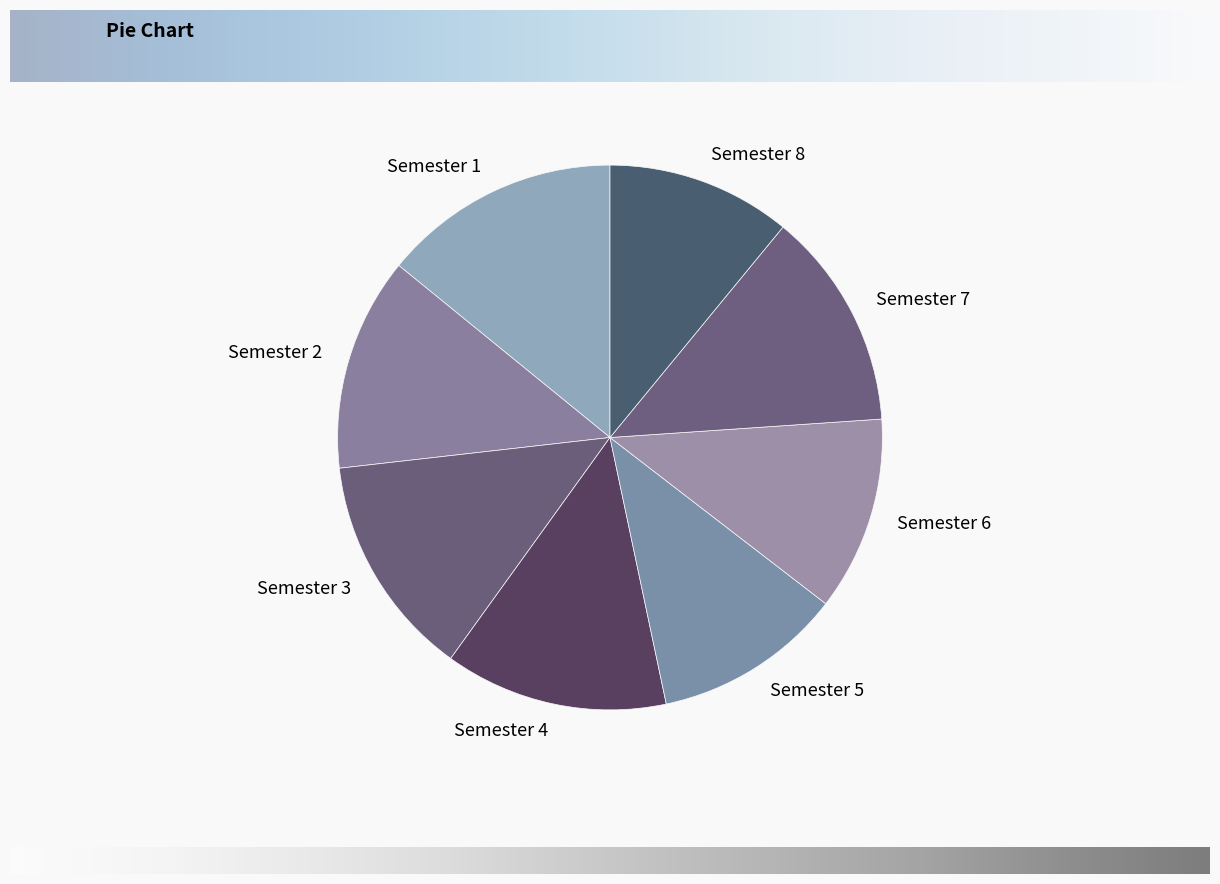

Is there a majority slice in this chart?

No